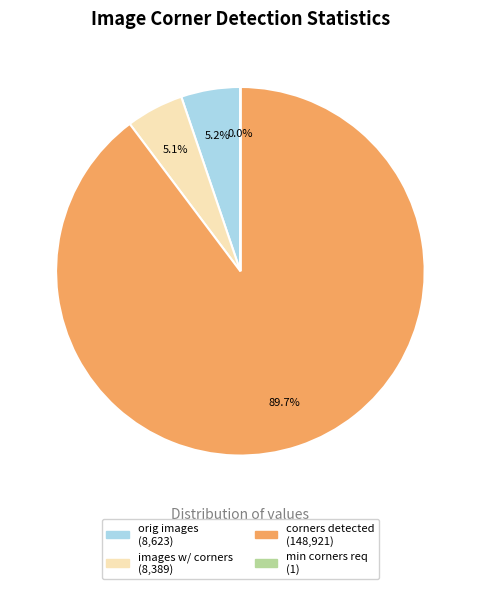

Is there a majority slice in this chart?

Yes